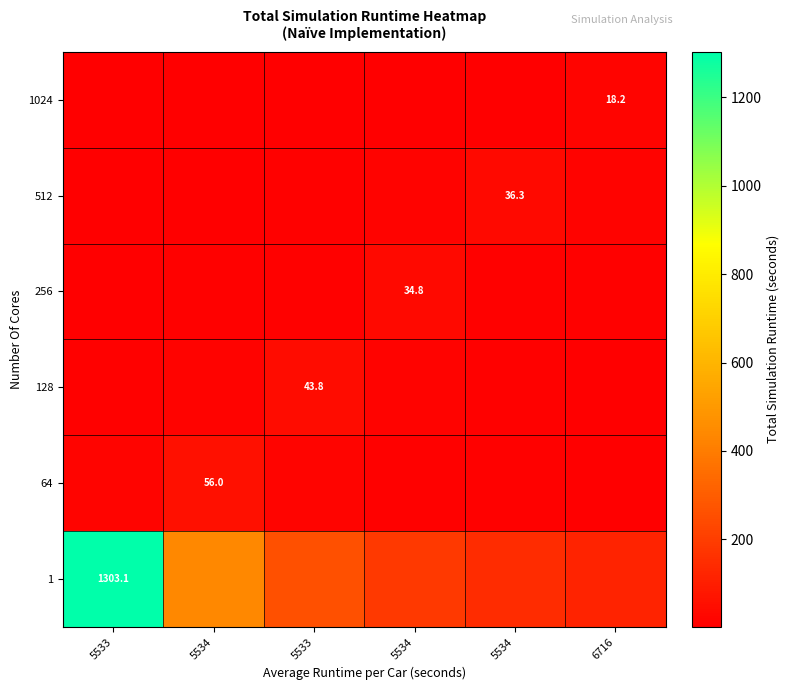

Where does the 128 series first go above 14?

5534